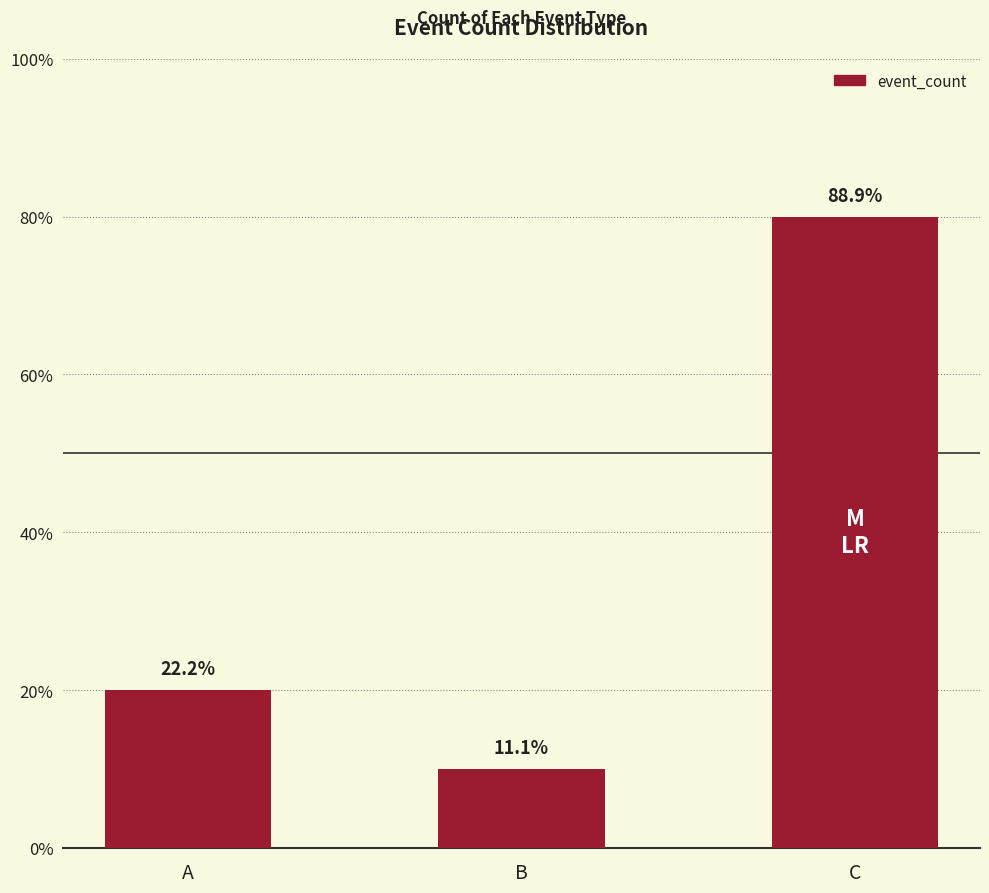

Are the bars horizontal?

No